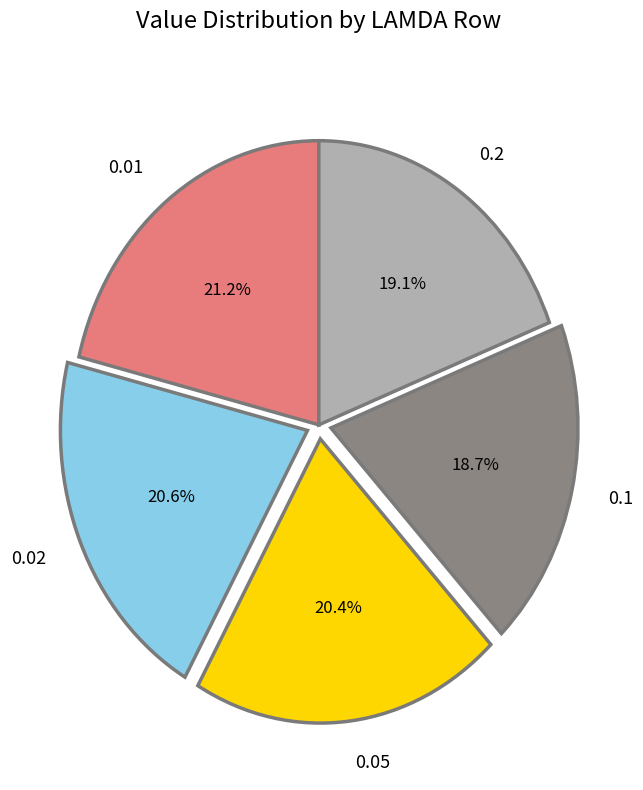

Combined, what portion of the pie is 0.02 and 0.05?

41.0%